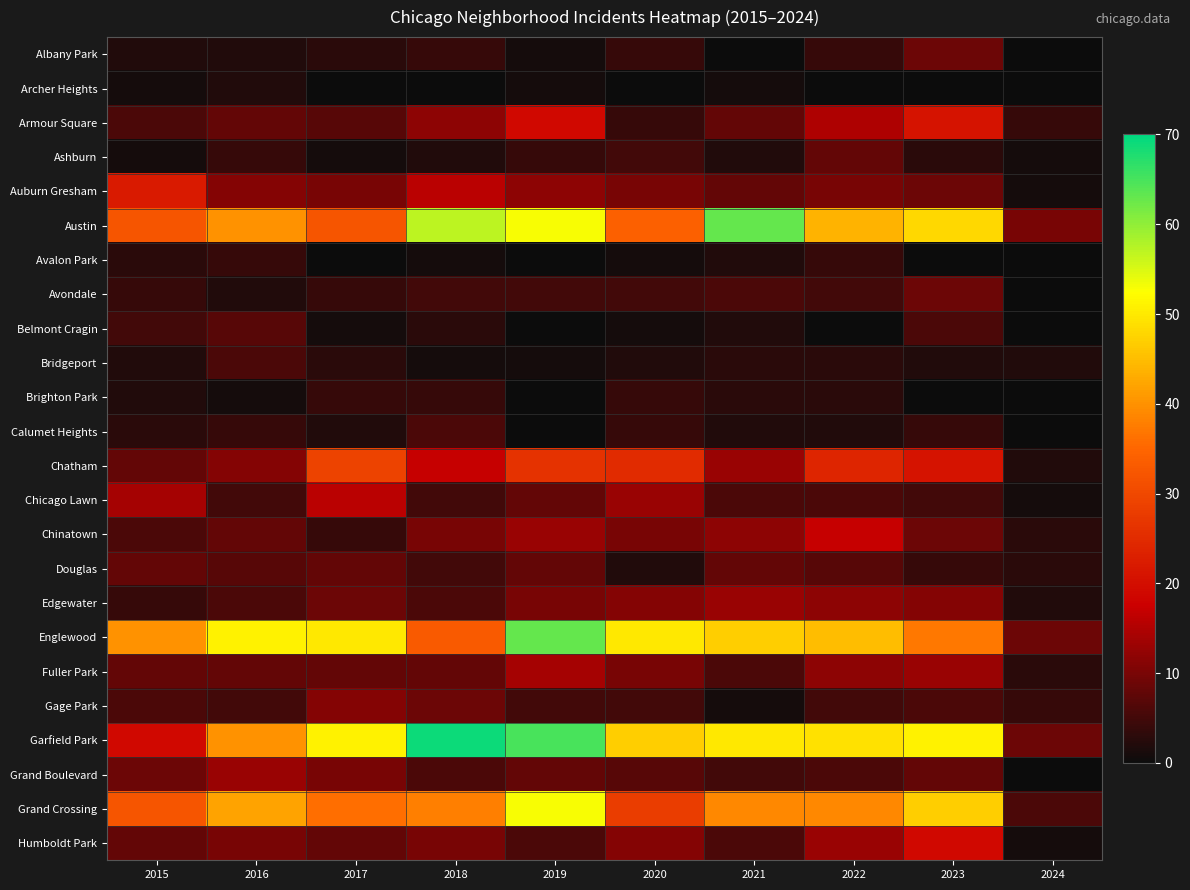

List the series in order of their peak value, lowest first.

Archer Heights, Avalon Park, Brighton Park, Bridgeport, Calumet Heights, Belmont Cragin, Ashburn, Douglas, Albany Park, Avondale, Gage Park, Edgewater, Grand Boulevard, Fuller Park, Chicago Lawn, Chinatown, Humboldt Park, Armour Square, Auburn Gresham, Chatham, Grand Crossing, Austin, Englewood, Garfield Park